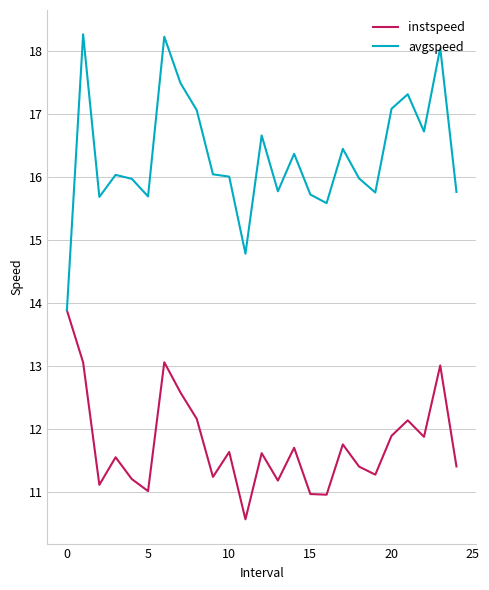

List the series in order of their overall mean, highest first.

avgspeed, instspeed